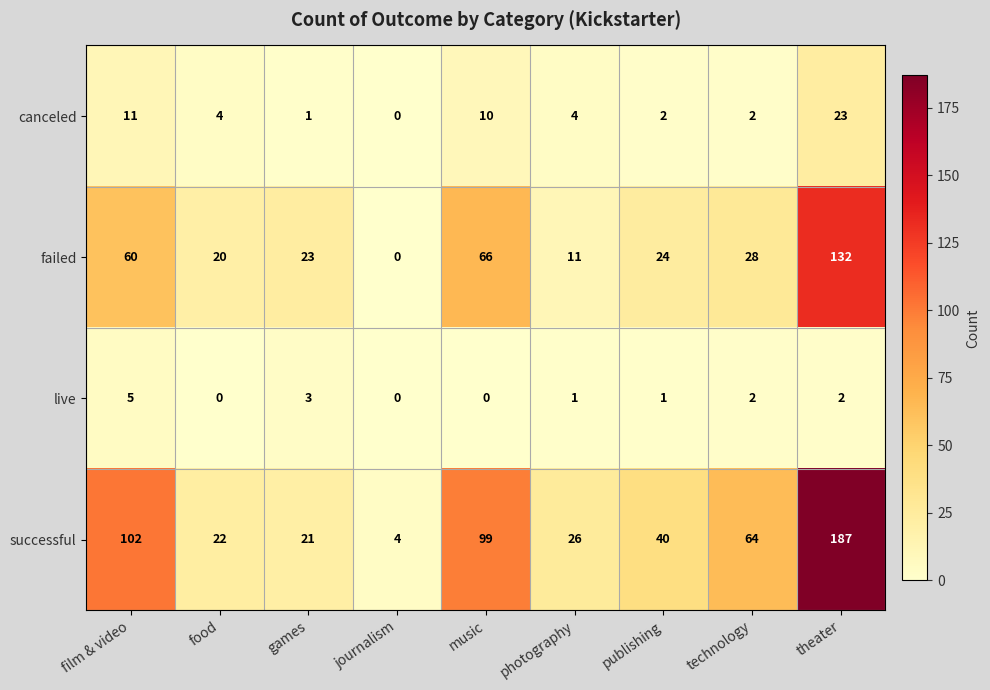

At publishing, list the series in order from smallest to largest.

live, canceled, failed, successful